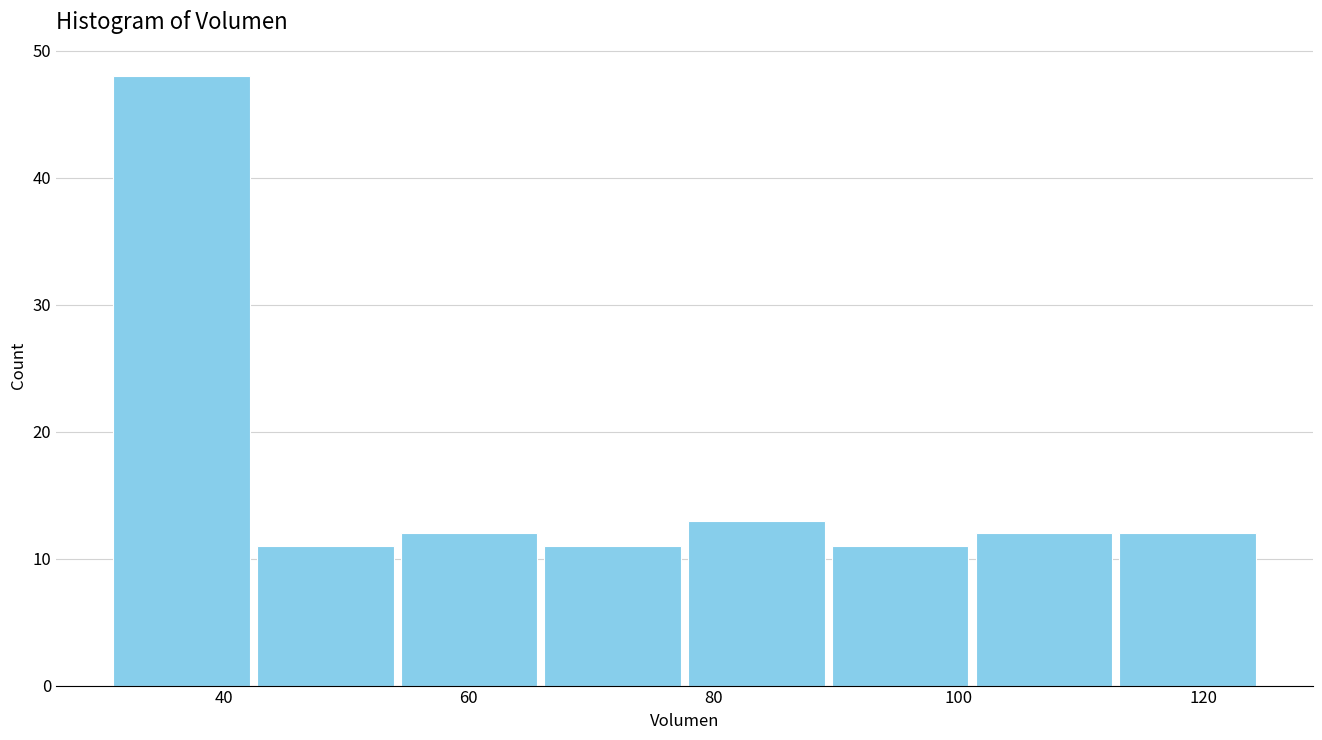

Reading left to right, list every bar in this chart as the range it spans on the x-axis followed by its height. Neither the bar edges nor the heights are printed on the chart, so give them approximately, as read against the axes.

30 to 42: 48
42 to 54: 11
54 to 66: 12
66 to 78: 11
78 to 90: 13
90 to 102: 11
102 to 112: 12
112 to 124: 12